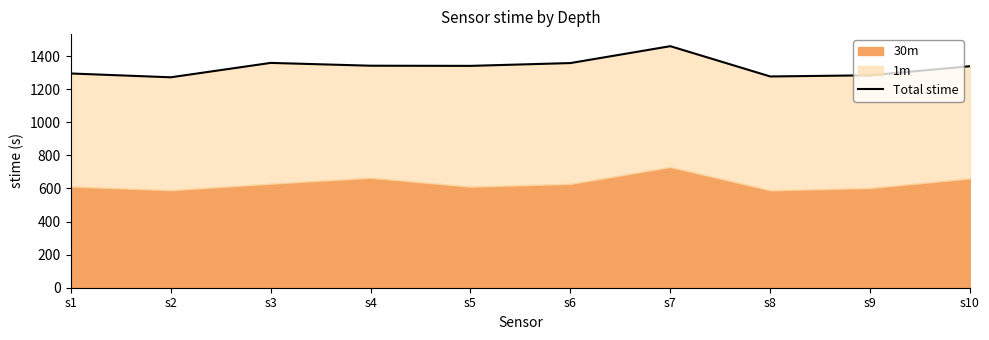

Does the chart display data point markers on the line(s)?

No